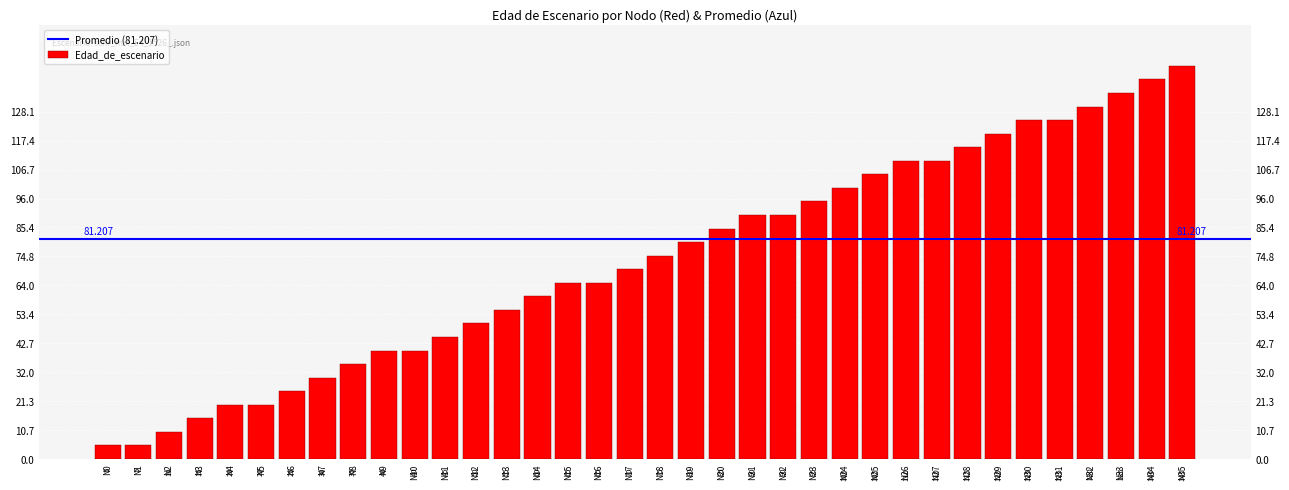

Does the chart contain any negative values?

No